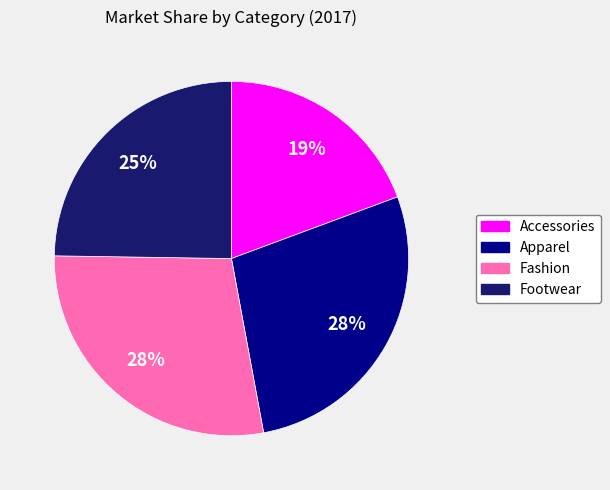

Which category has the smallest portion of the pie?

Accessories